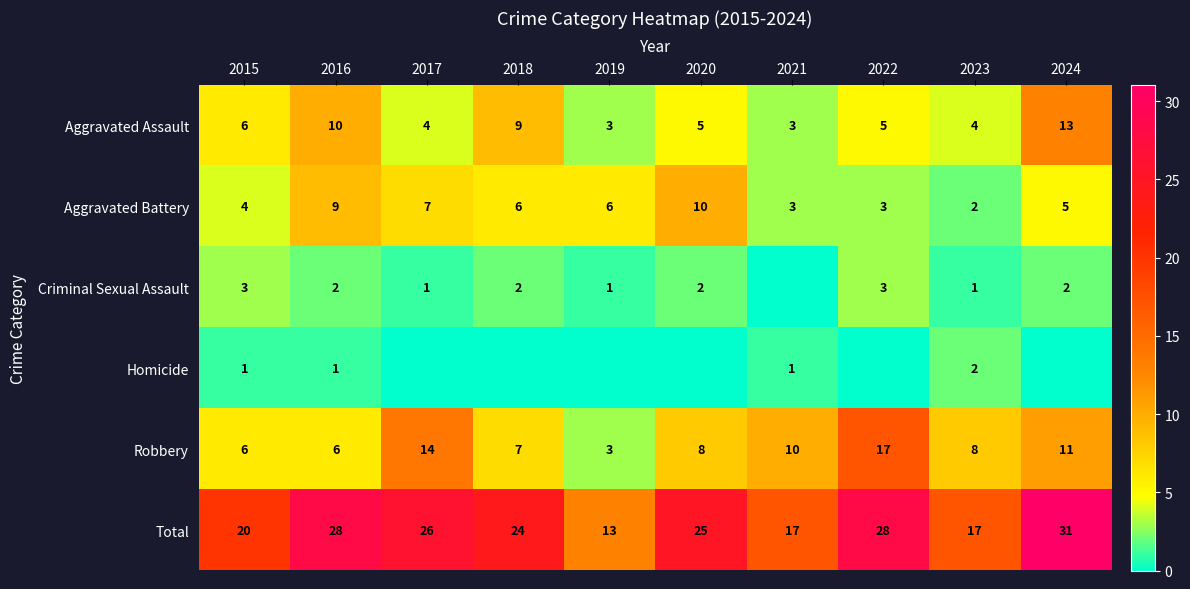

What is the sum of the Criminal Sexual Assault values at 2019 and 2022?

4